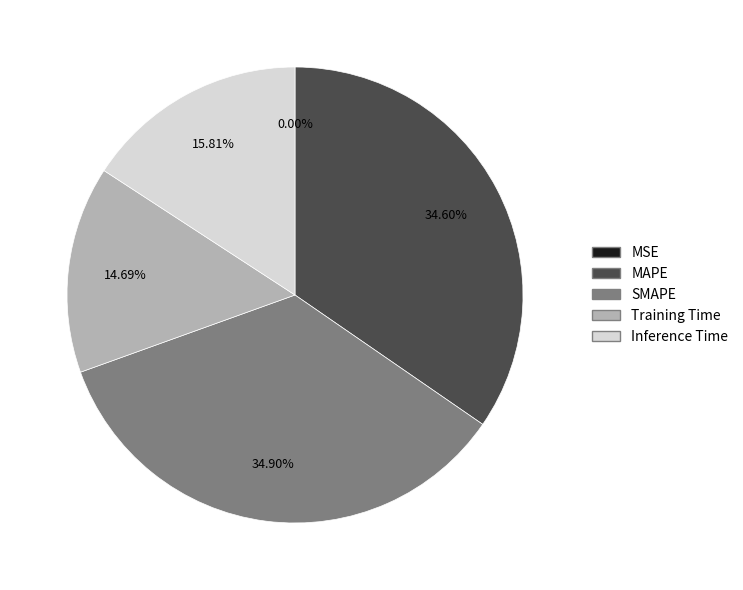

To the nearest percent, what is the difference between the largest and smallest slice percentages?

35%